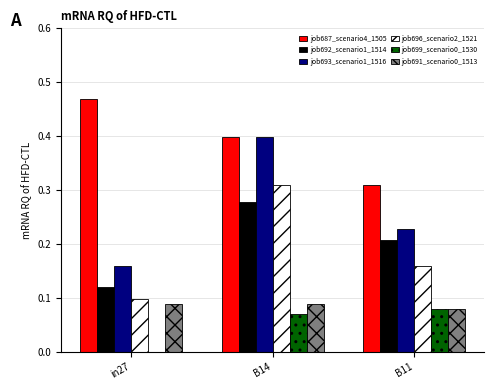

Where is job691_scenario0_1513 nearest to the value 0?

B11